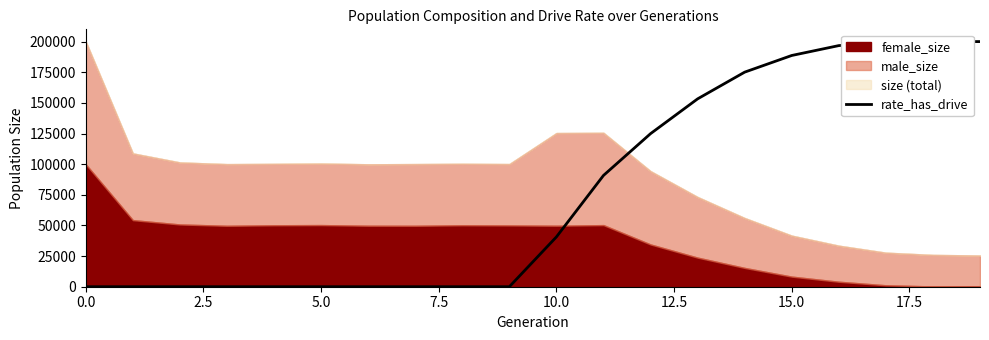

How many lines are shown in the chart?

1